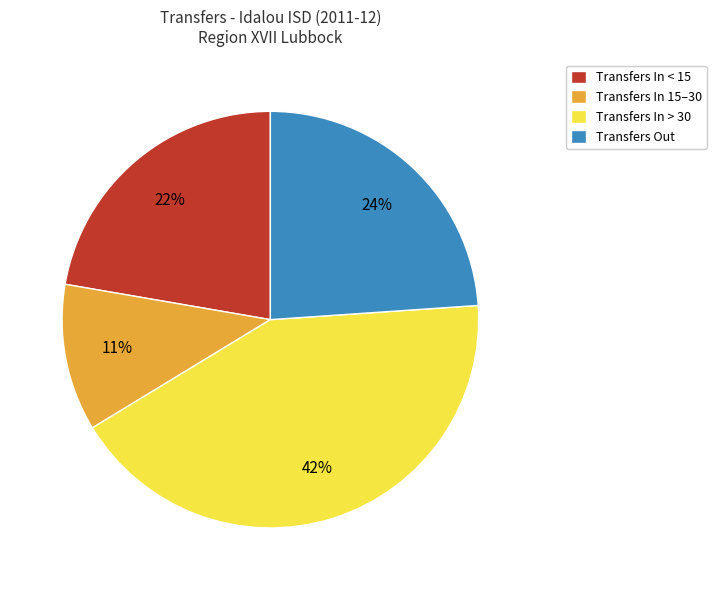

Is the sum of Transfers In > 30 and Transfers Out greater than half?

Yes